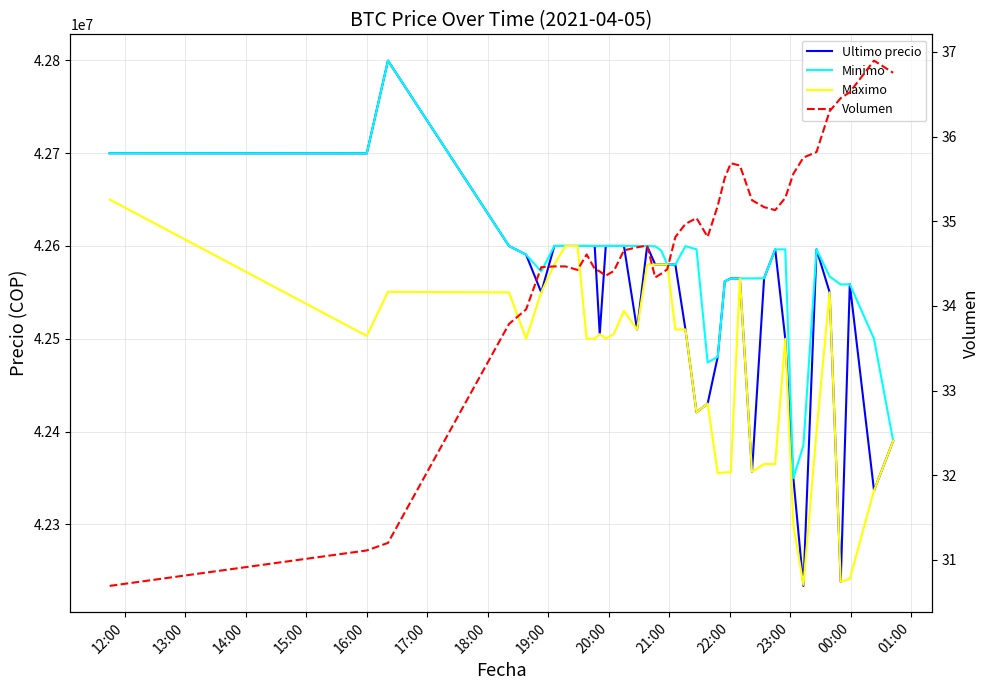

How many interior local valleys does the Volumen series have?

5